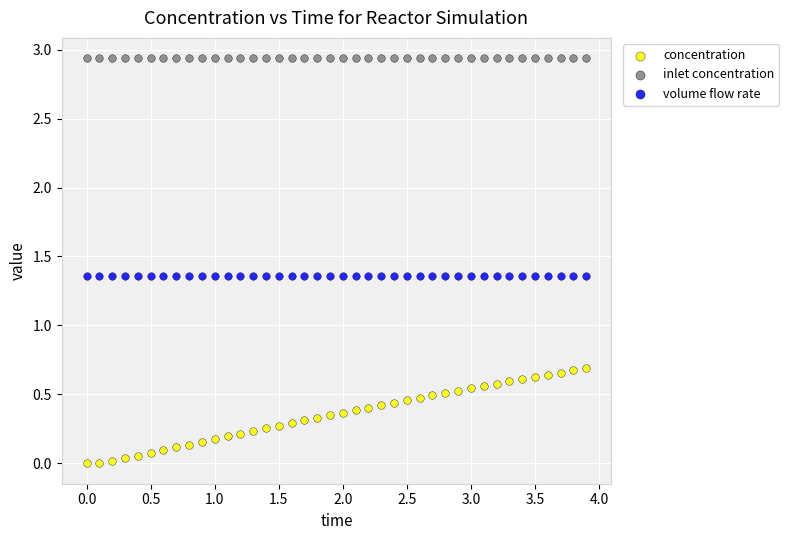

Which series reaches the minimum Y coordinate?

concentration